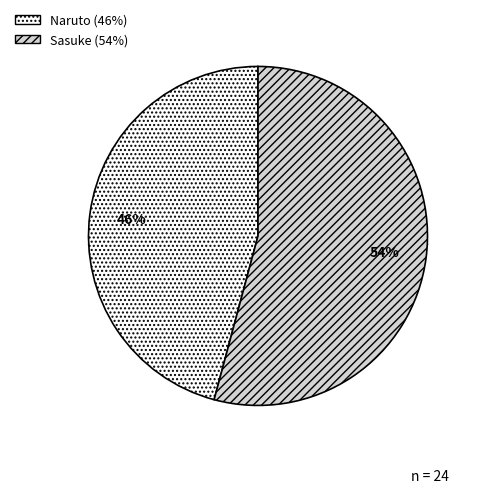

To the nearest percent, what portion does Sasuke represent?

54%